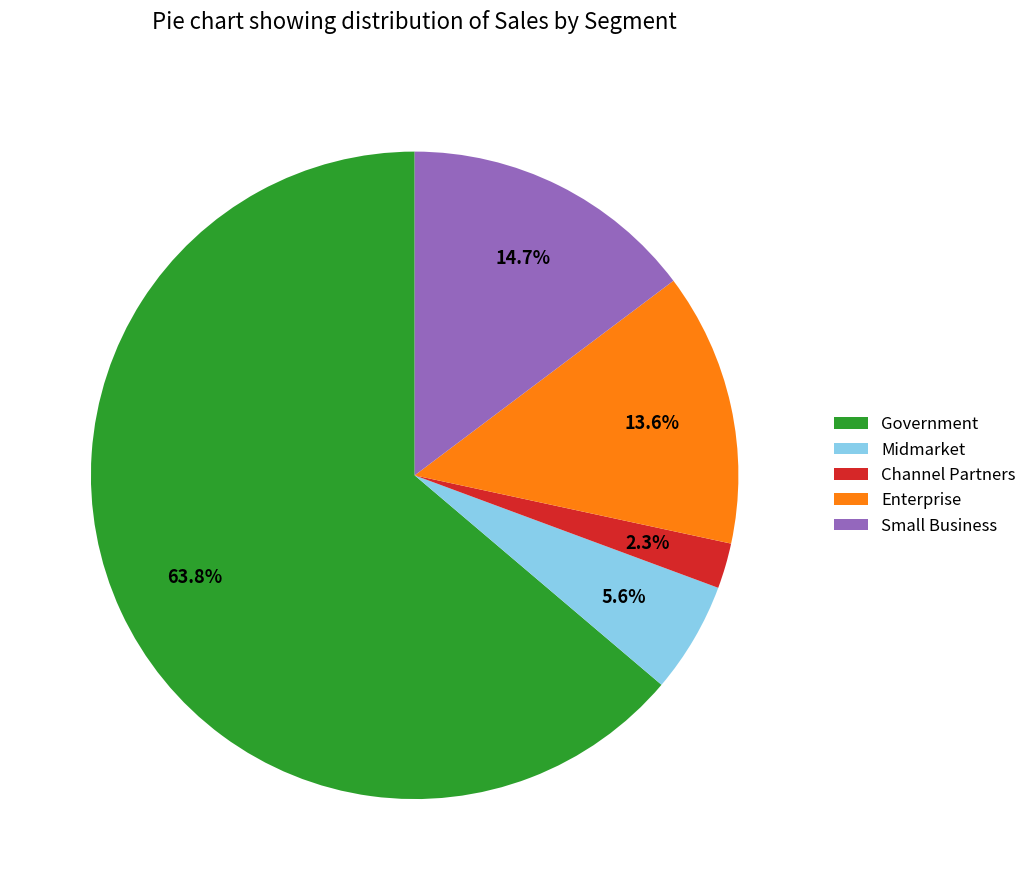

Does any single category account for the majority?

Yes